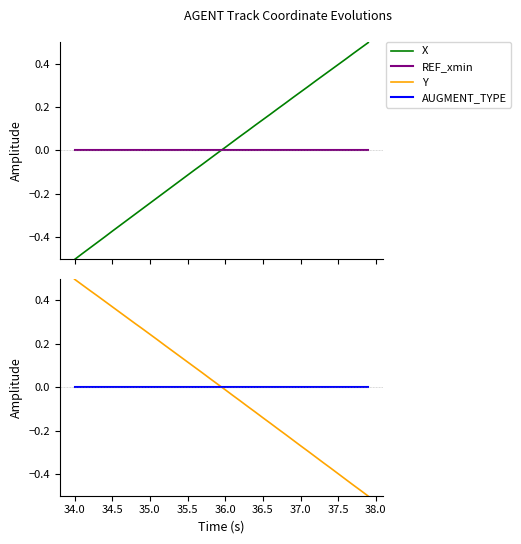

How many intersections are there between X and REF_xmin?

1